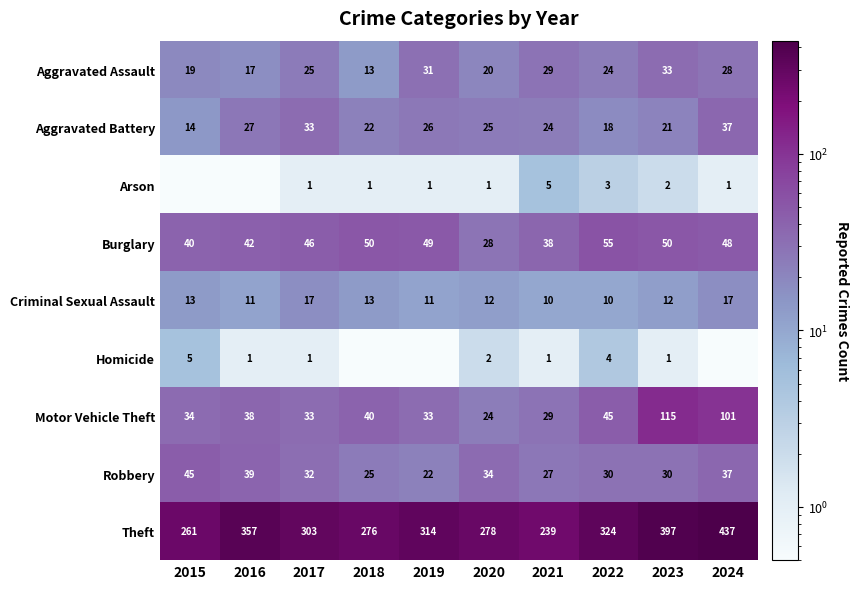

What is the sum of the Theft values at 2024 and 2022?

761.0